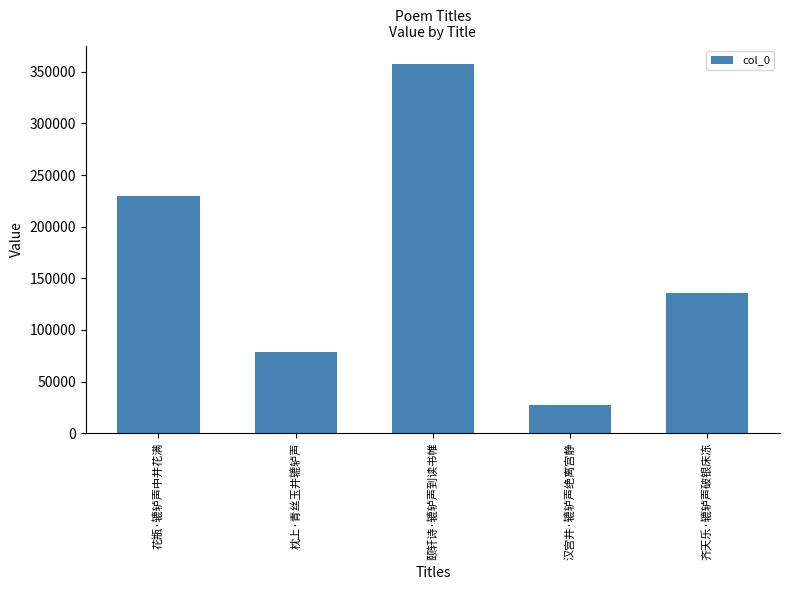

Reading right to left, what are all the values shown in this chart?

135843	27730	357602	78953	229317